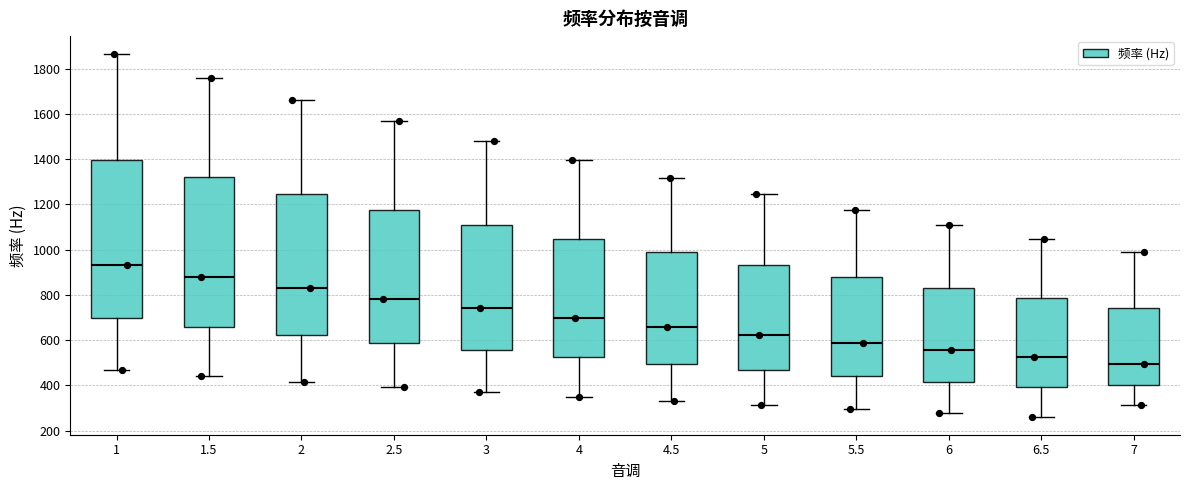

Reading left to right, read every box against the y-axis: the position of its median line, the range the box covers, and the ends of its whiskers. The values are not printed on the chart, so give them approximately, as read against the axis.

1: median 940, box 700 to 1400, whiskers 460 to 1860
1.5: median 880, box 660 to 1320, whiskers 440 to 1760
2: median 840, box 620 to 1240, whiskers 420 to 1660
2.5: median 780, box 580 to 1180, whiskers 400 to 1560
3: median 740, box 560 to 1100, whiskers 360 to 1480
4: median 700, box 520 to 1040, whiskers 340 to 1400
4.5: median 660, box 500 to 980, whiskers 320 to 1320
5: median 620, box 460 to 940, whiskers 320 to 1240
5.5: median 580, box 440 to 880, whiskers 300 to 1180
6: median 560, box 420 to 840, whiskers 280 to 1100
6.5: median 520, box 400 to 780, whiskers 260 to 1040
7: median 500, box 400 to 740, whiskers 320 to 980